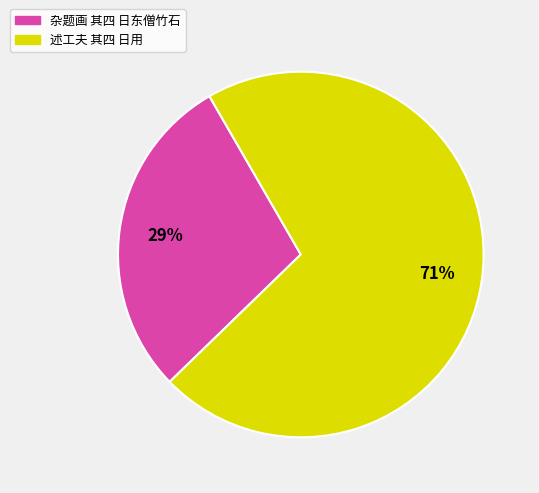

Is 杂题画 其四 日东僧竹石 the majority of the pie?

No